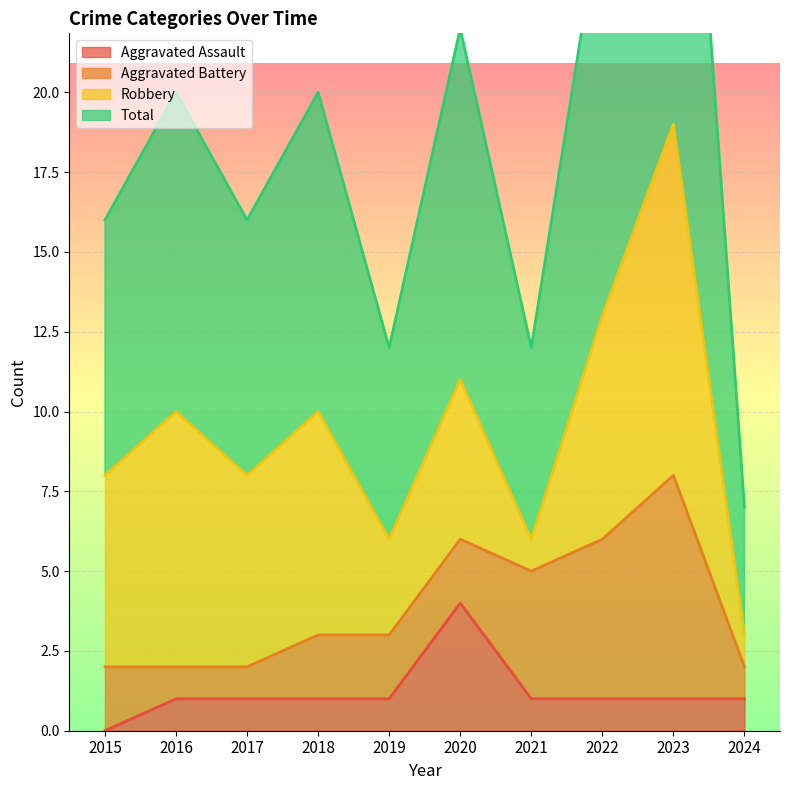

At which category is the sum across all series the highest?

2023